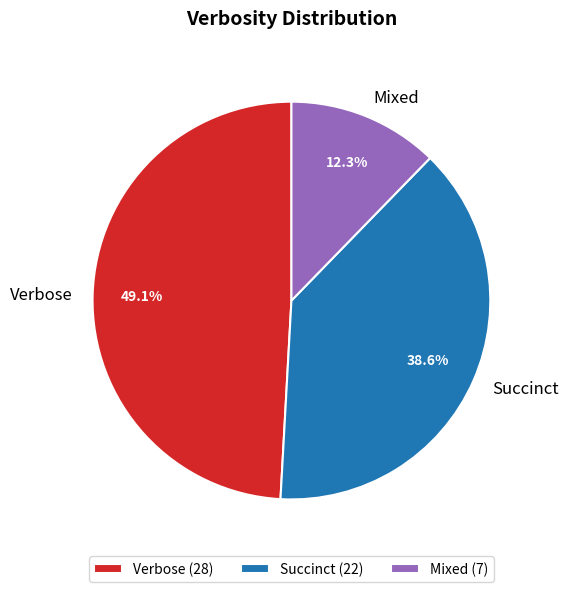

Which category has the smallest portion of the pie?

Mixed